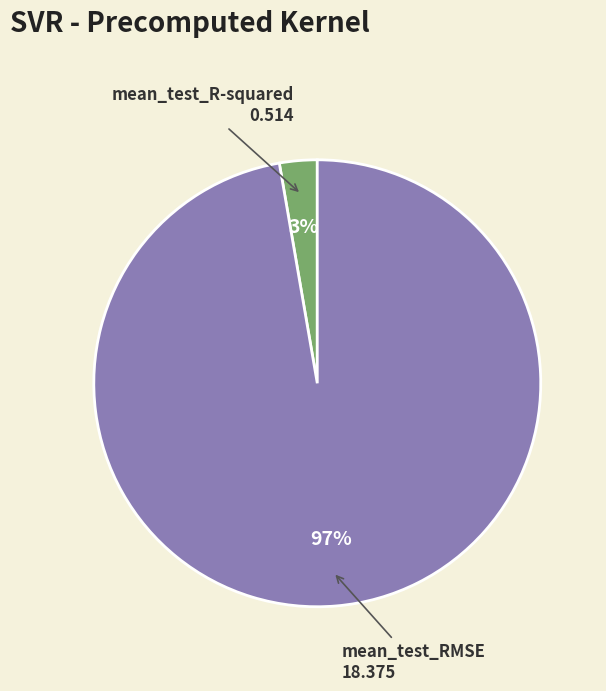

Rank the categories by value from highest to lowest.

mean_test_RMSE, mean_test_R-squared